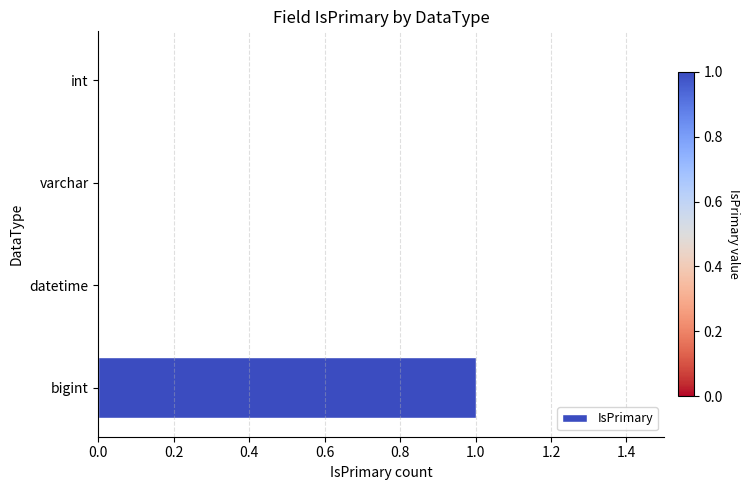

The chart shows a value of -1 at datetime. True or false?

False